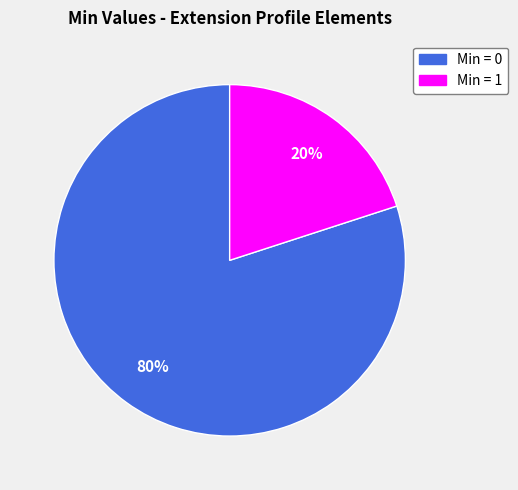

Is there any slice that represents more than half of the pie?

Yes